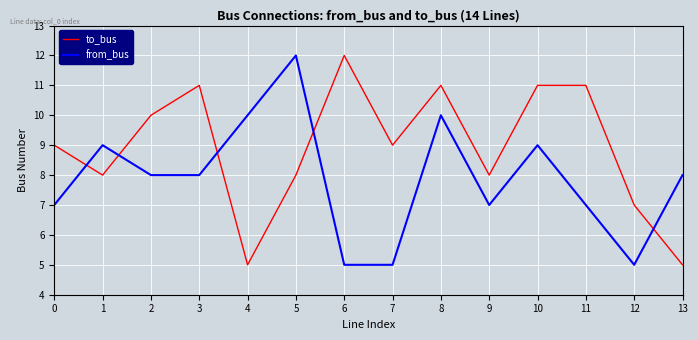

Which series has the largest total across all categories?

to_bus